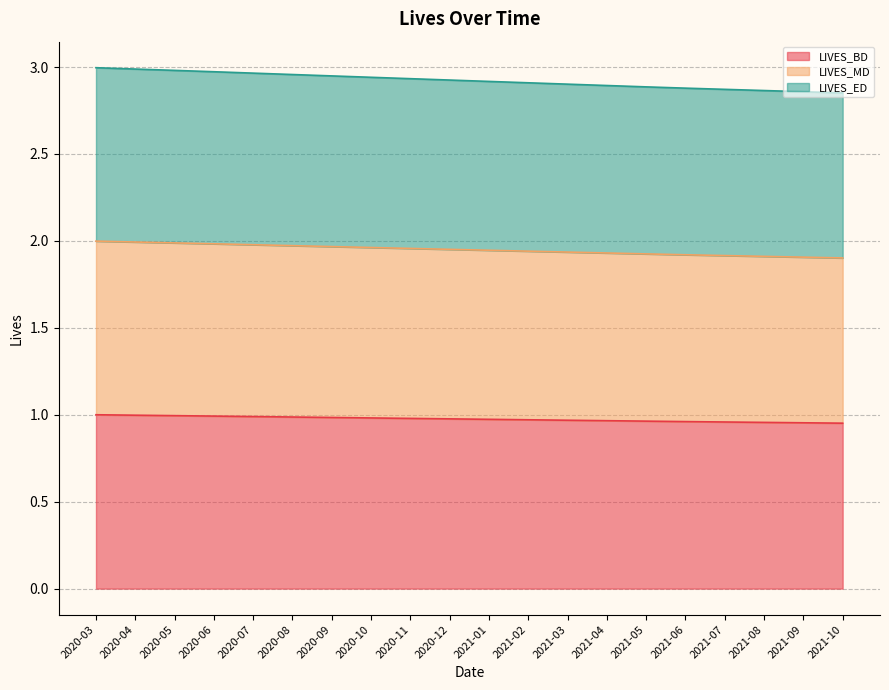

What is the total value across all series at 2021-07?

2.9